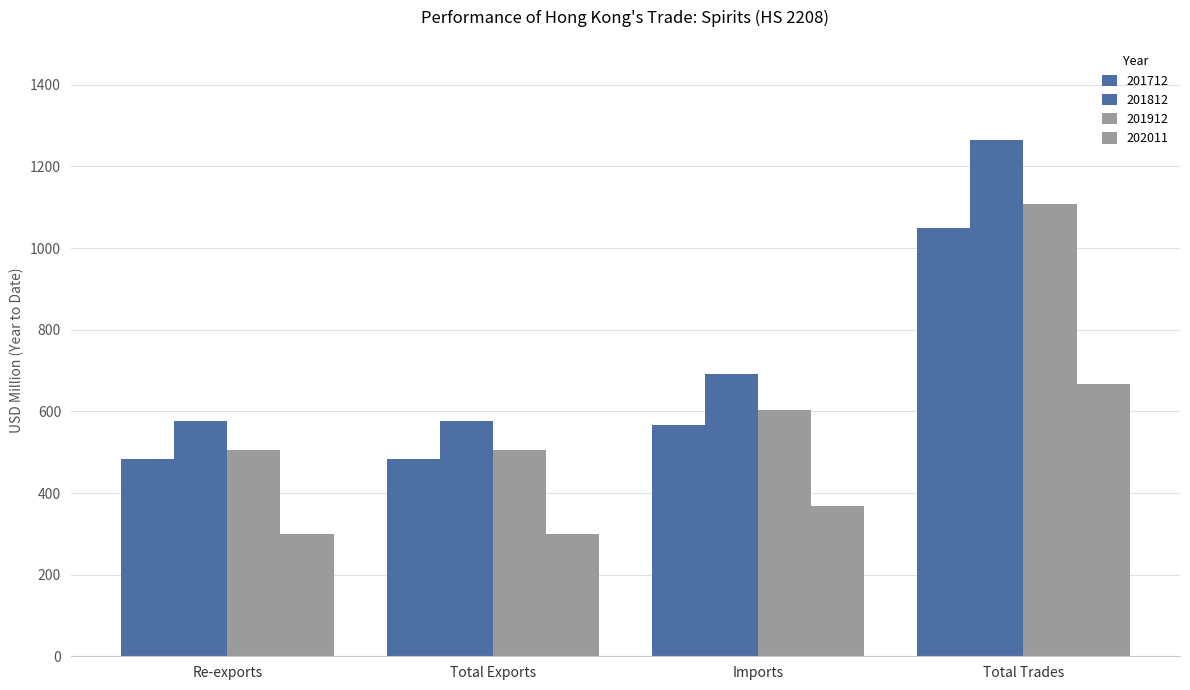

What is the label of the 1st bar from the left?

Re-exports